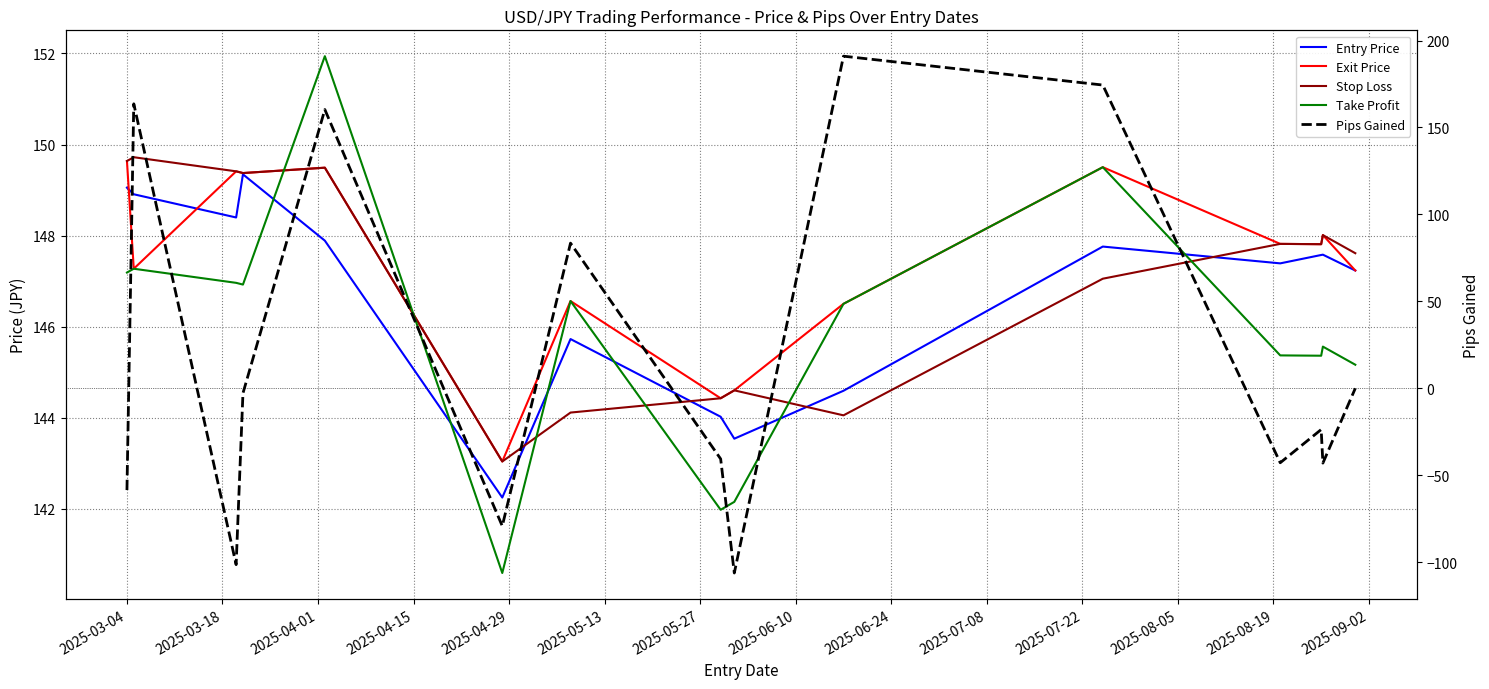

After their last crossing, which series has the higher values: Stop Loss or Entry Price?

Stop Loss